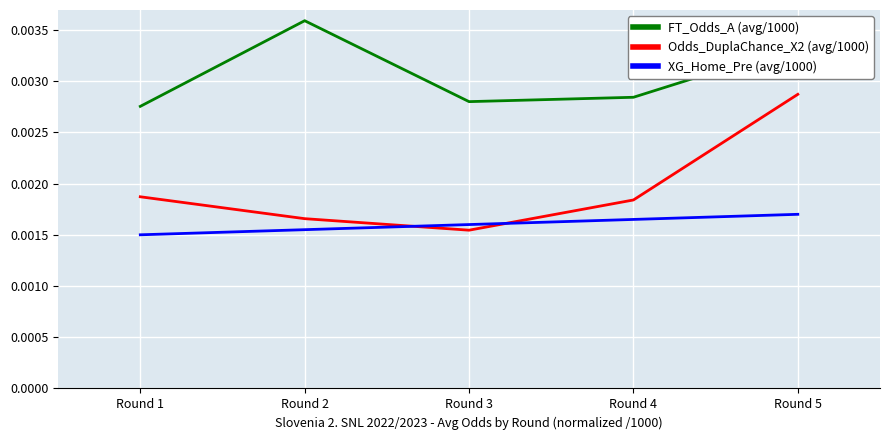

Which category has the lowest value across all series?

Round 1